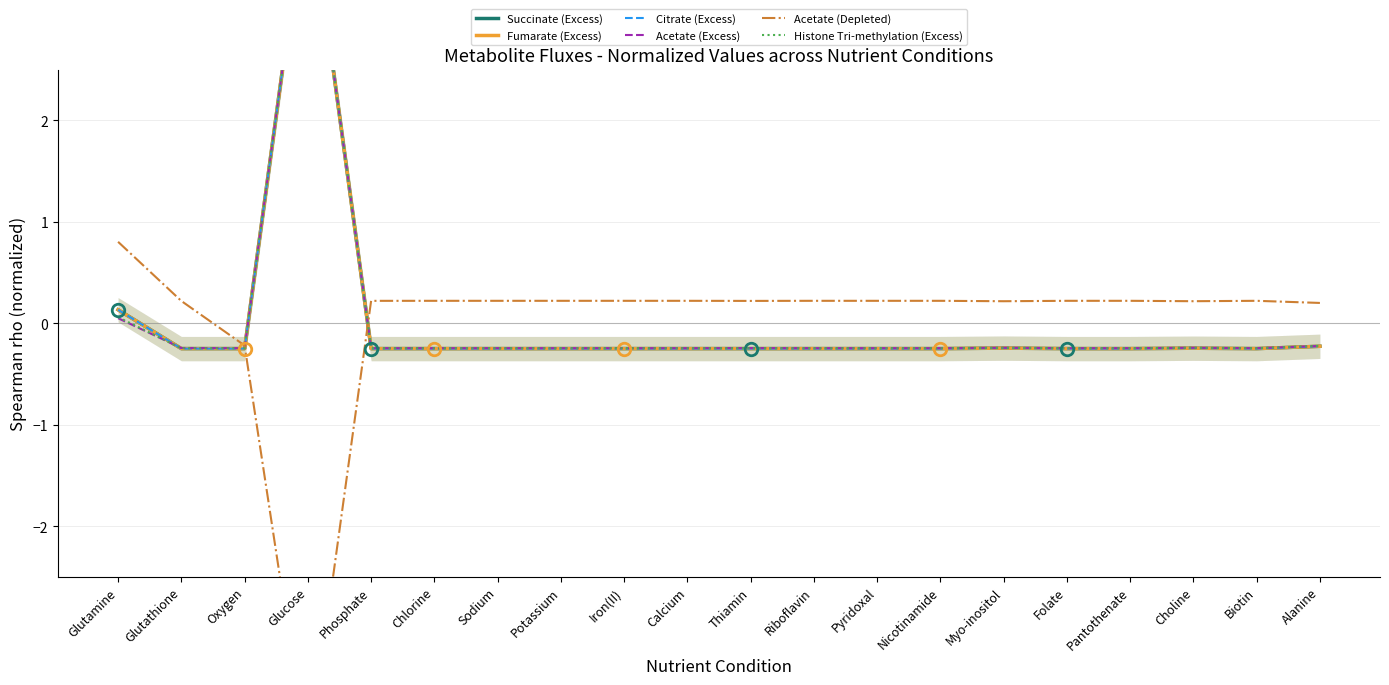

Where is the first local maximum for Fumarate (Excess)?

Glucose